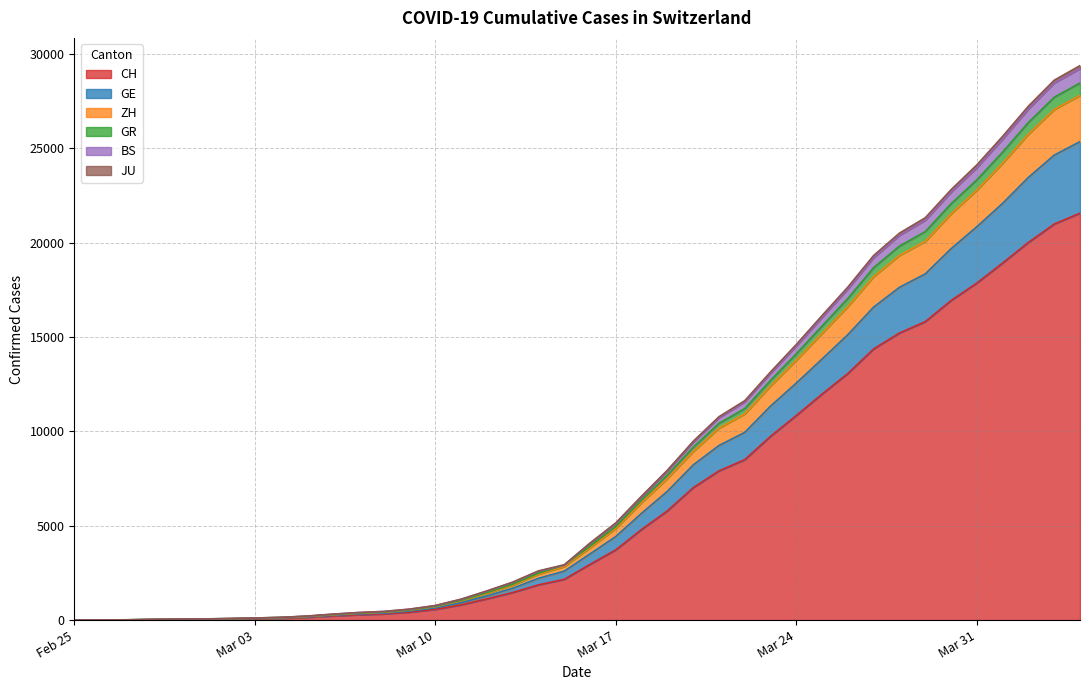

What is the maximum value for CH?

21554